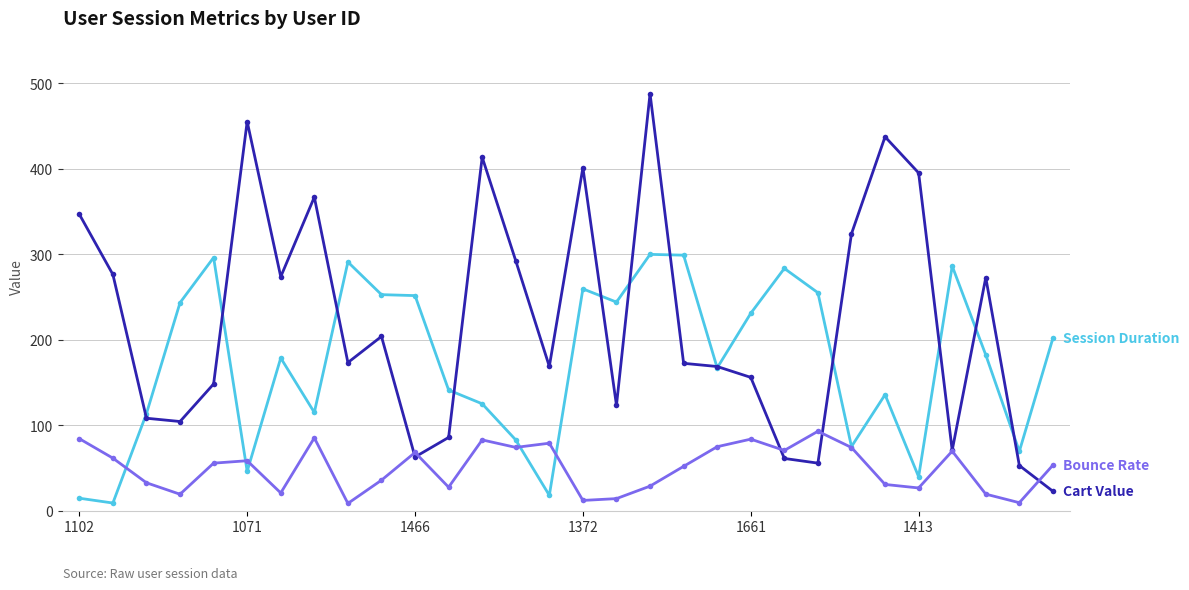

Count the number of data series in this chart.

3